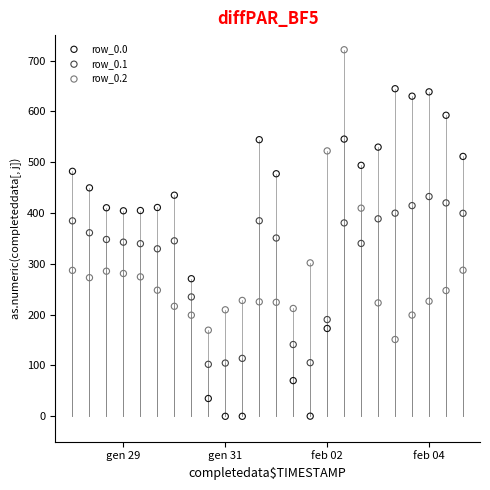

Which series reaches the maximum Y coordinate?

row_0.2